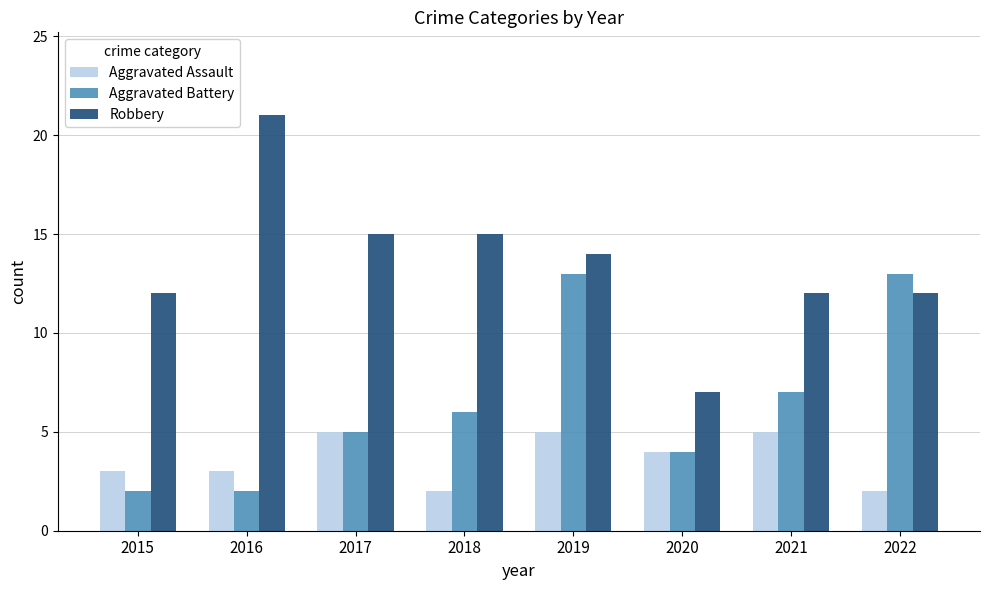

Are the bars grouped side by side (vs. stacked)?

Yes